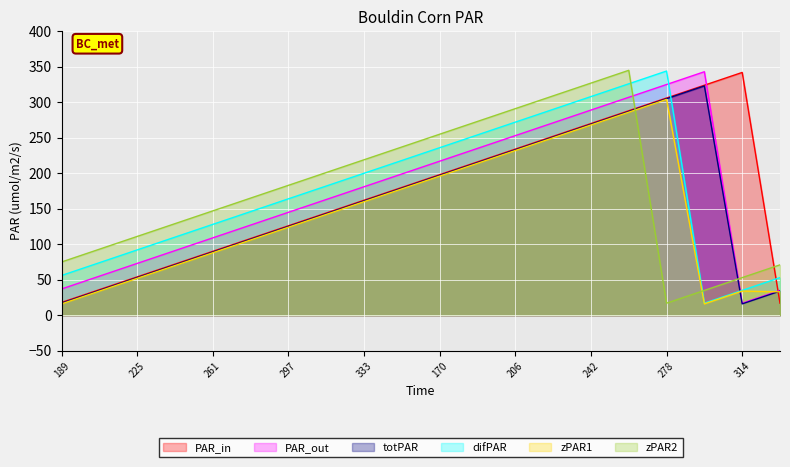

The PAR_out series shows 197 at 297. True or false?

False